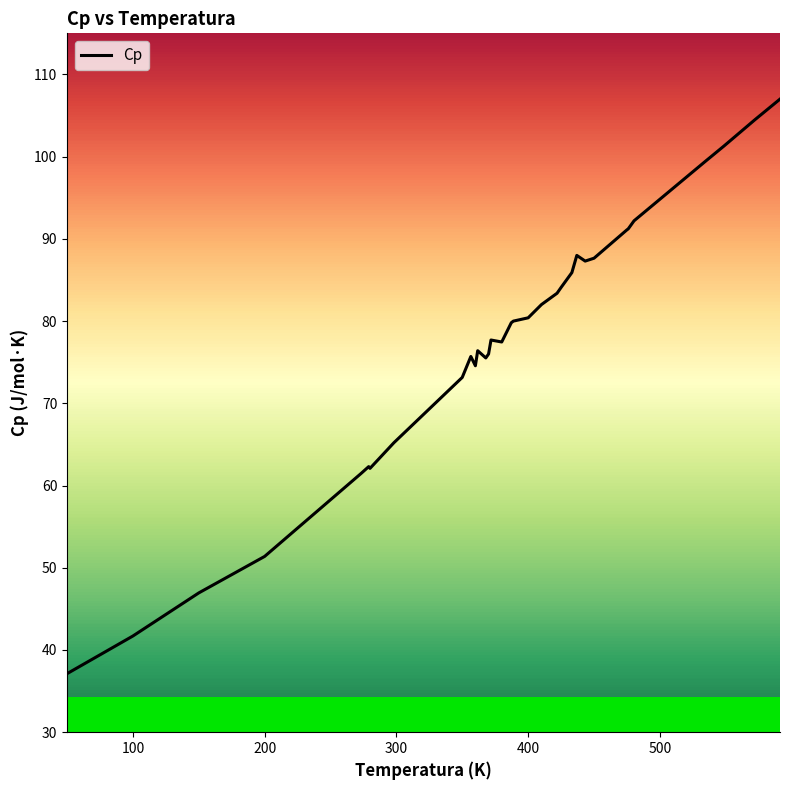

What is the minimum value shown in the chart?

37.1